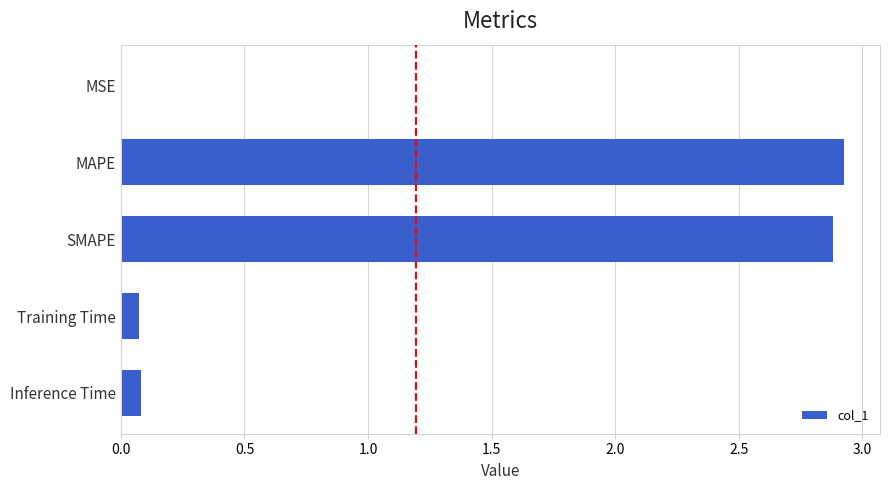

What is the change in value from Inference Time to SMAPE?

+2.8